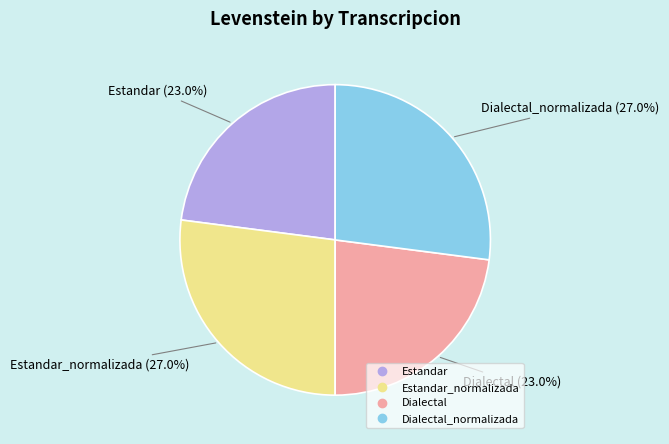

Does any single category account for the majority?

No